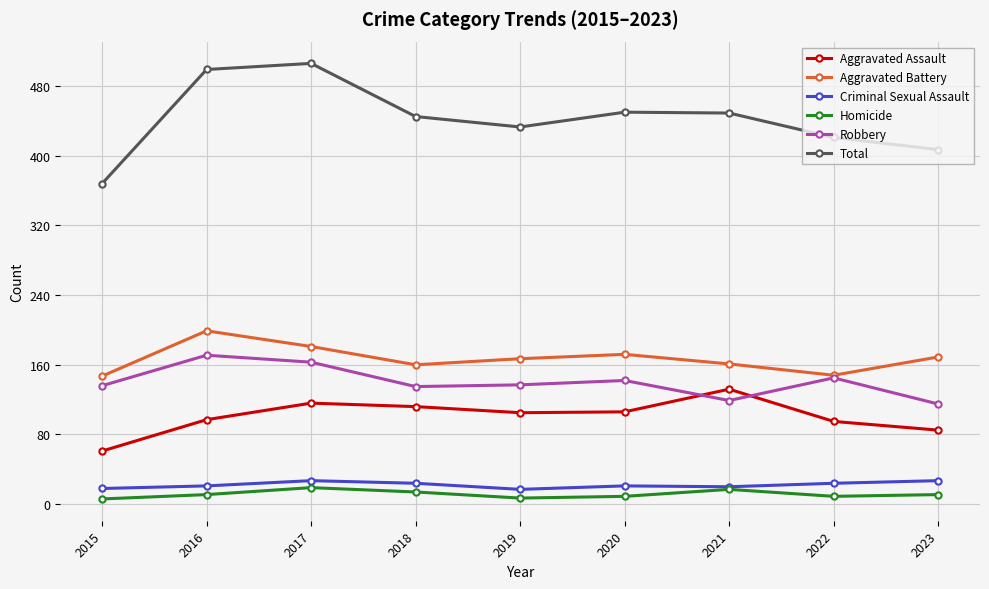

What is the smallest value displayed?

6